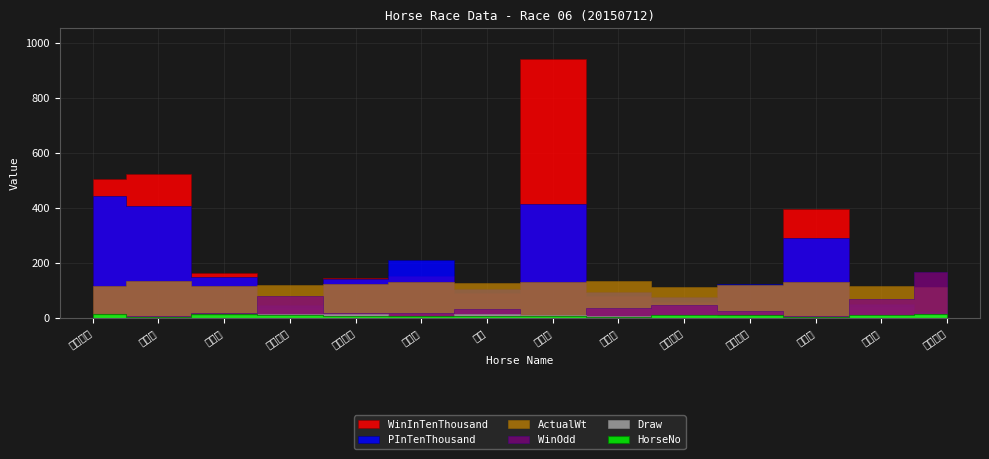

How many interior local valleys does the PInTenThousand series have?

3